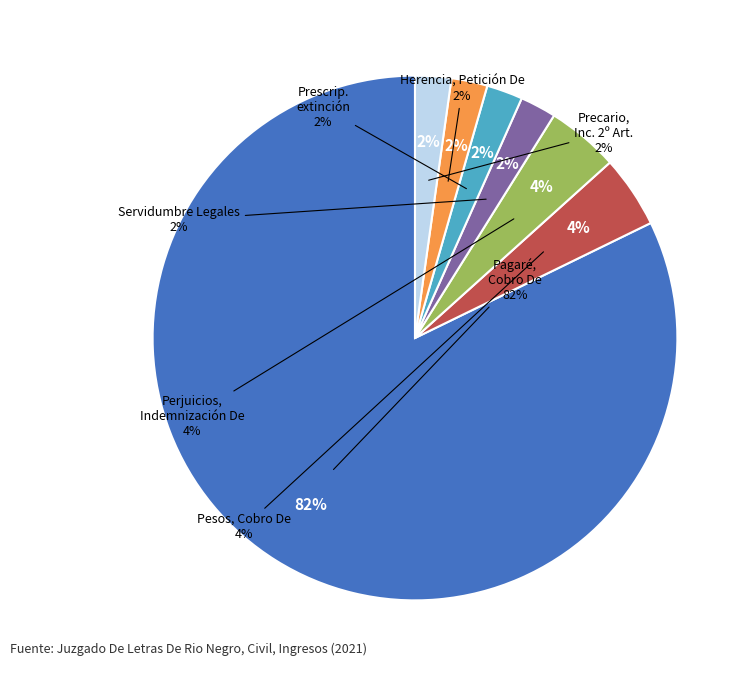

What percentage is NOT represented by Pagaré, Cobro De?

17.8%